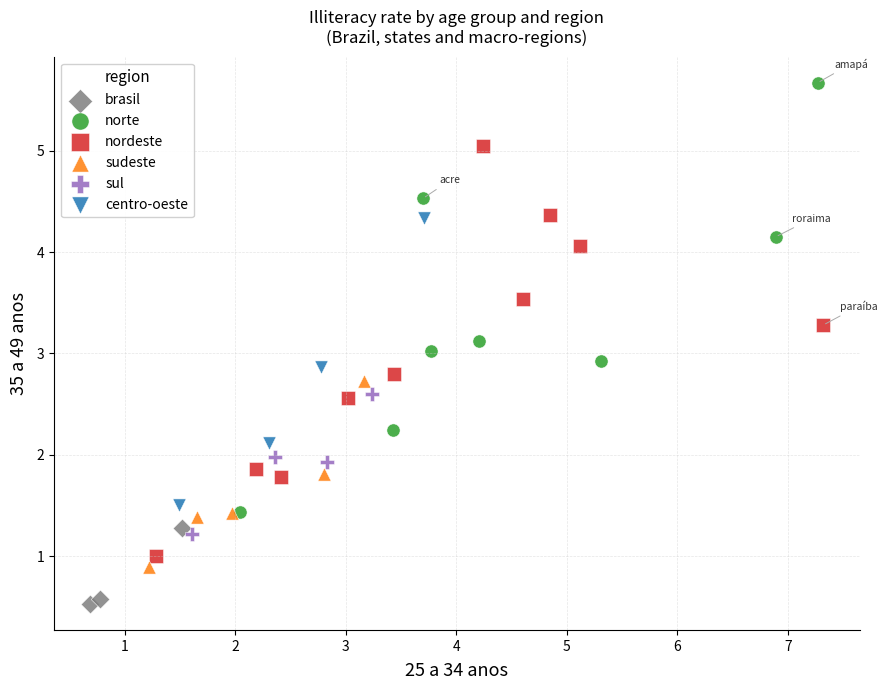

Which series contains the lowest Y value?

brasil